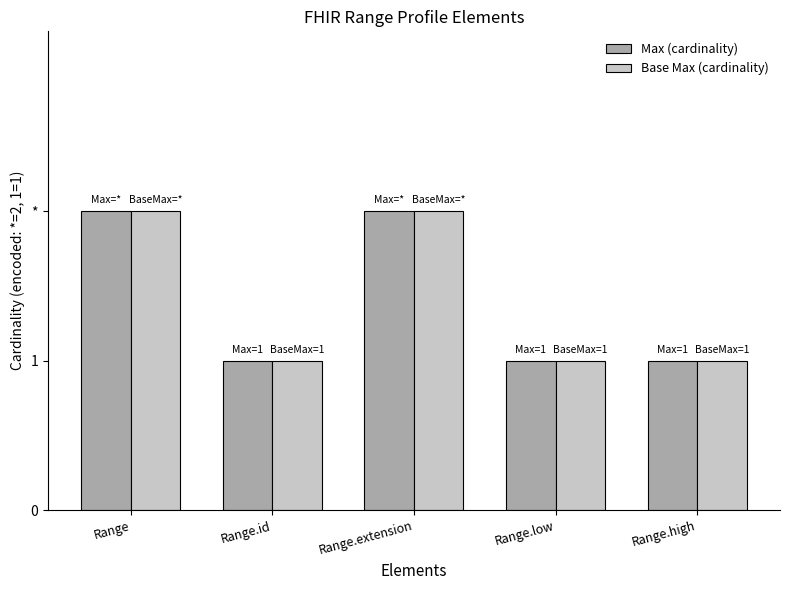

What are all the series names shown in the legend?

Max (cardinality), Base Max (cardinality)